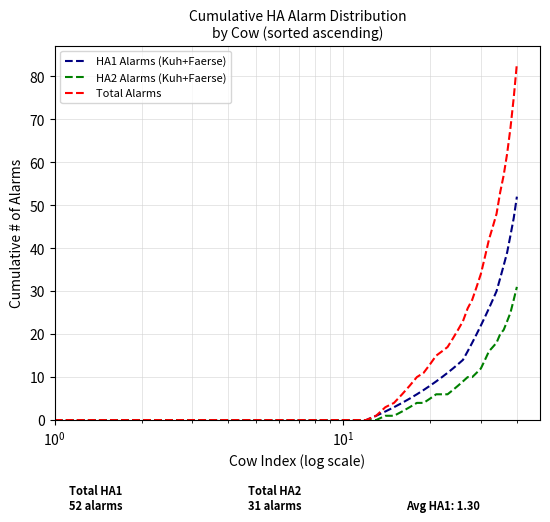

Which series has the widest spread of values?

Total Alarms